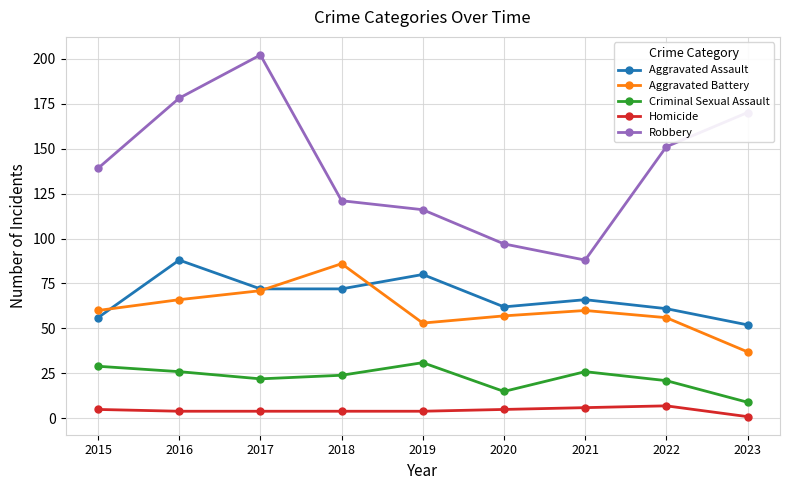

What is the value of the Robbery point at the 6th from the left?

97